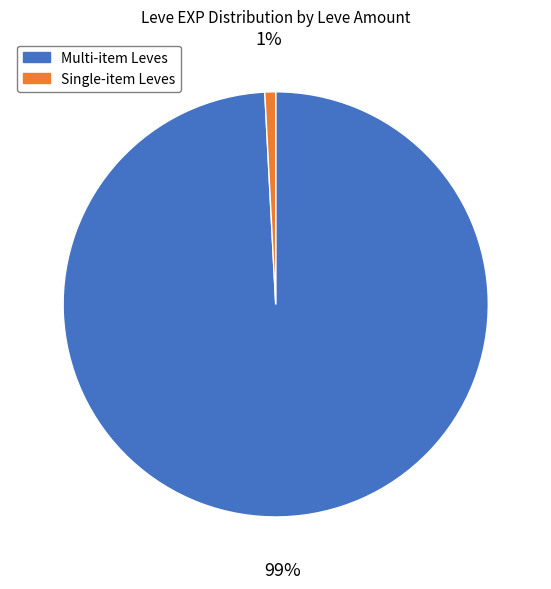

Does any single category account for the majority?

Yes